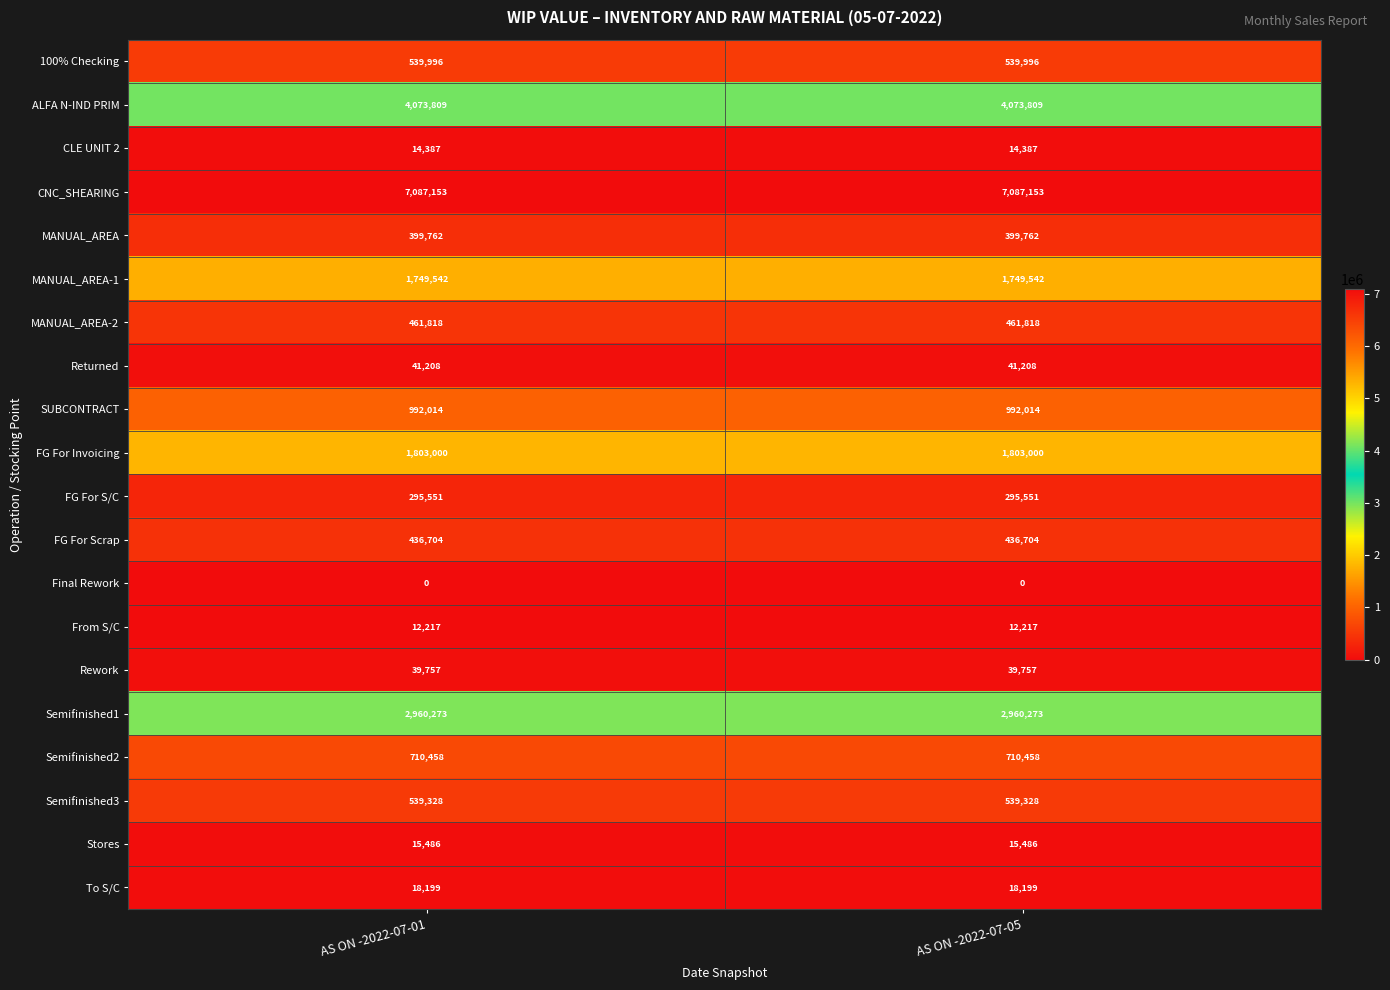

Is the value of ALFA N-IND PRIM at AS ON -2022-07-05 greater than the value of To S/C at AS ON -2022-07-05?

Yes